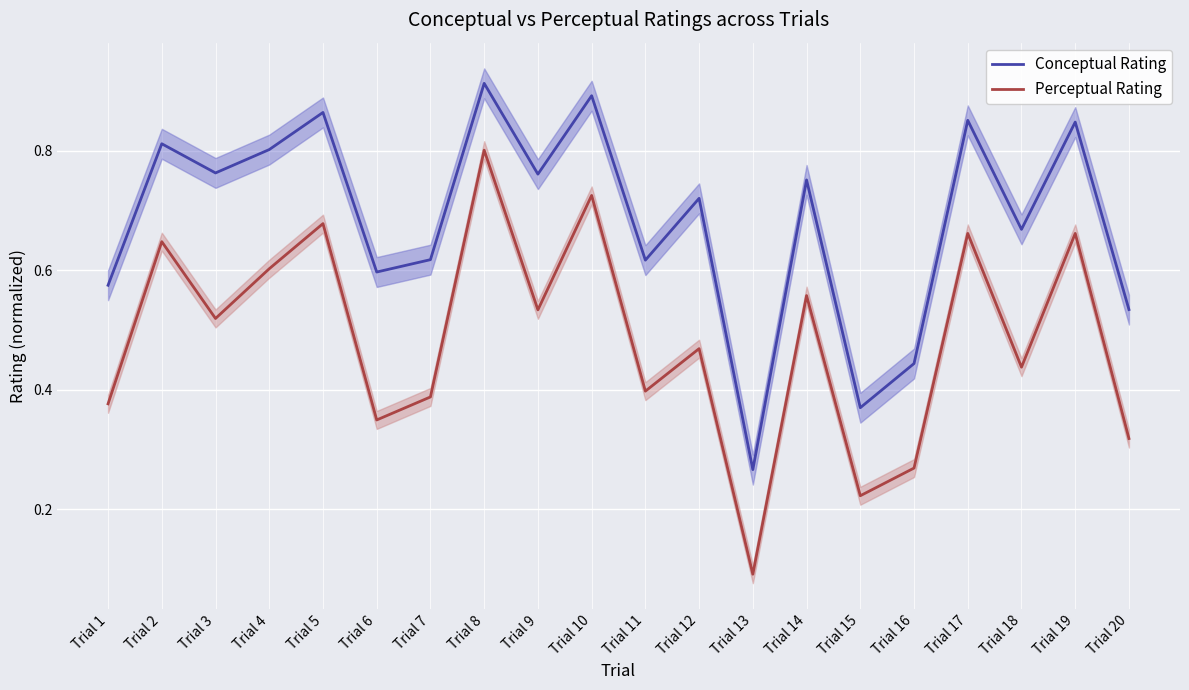

What is the total value across all series at Trial 8?

1.7